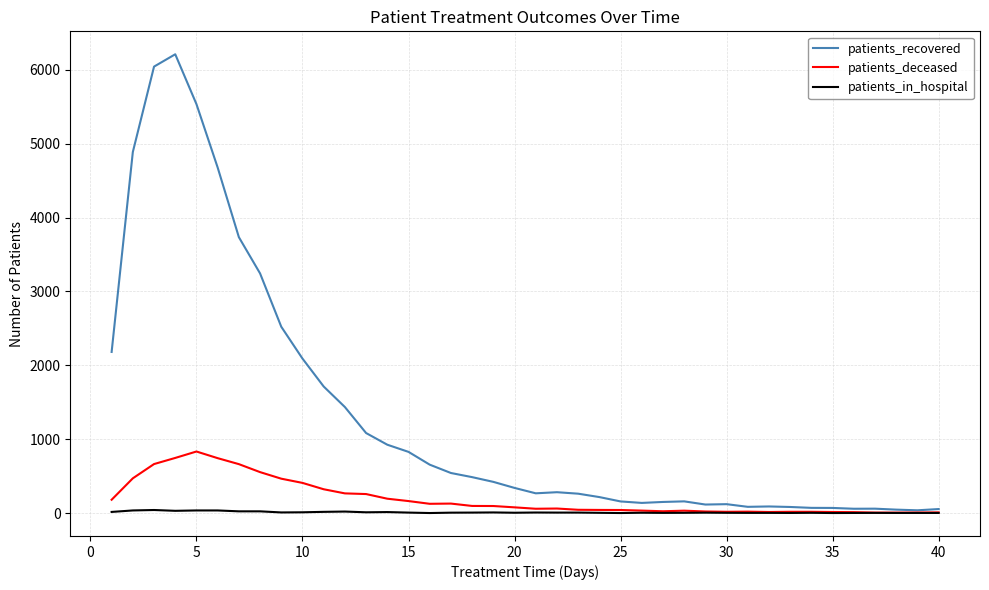

List the series in order of their peak value, lowest first.

patients_in_hospital, patients_deceased, patients_recovered